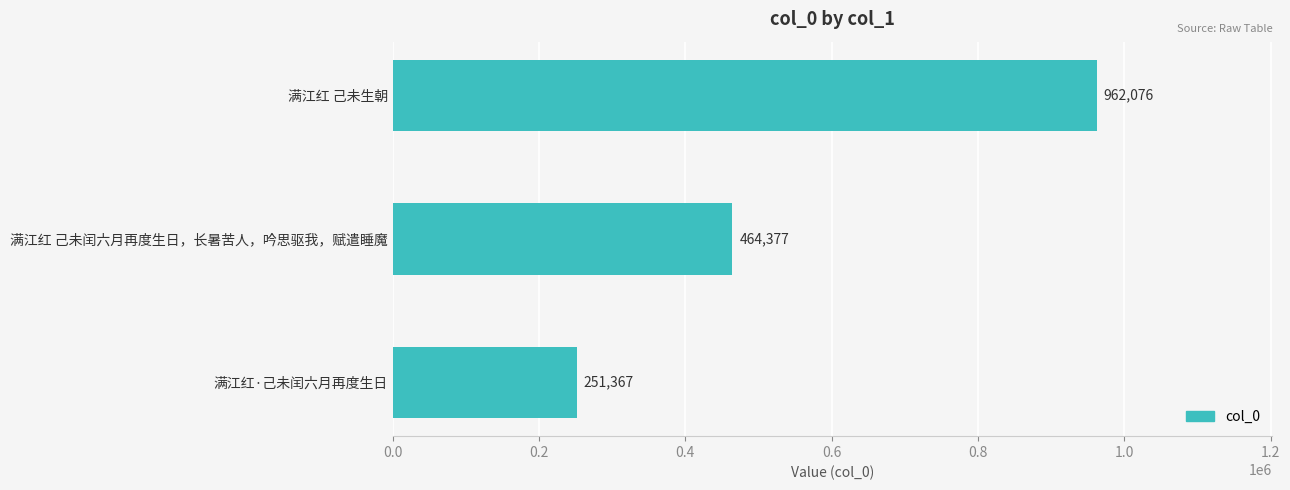

At which label is the value closest to 606721?

满江红 己未闰六月再度生日，长暑苦人，吟思驱我，赋遣睡魔